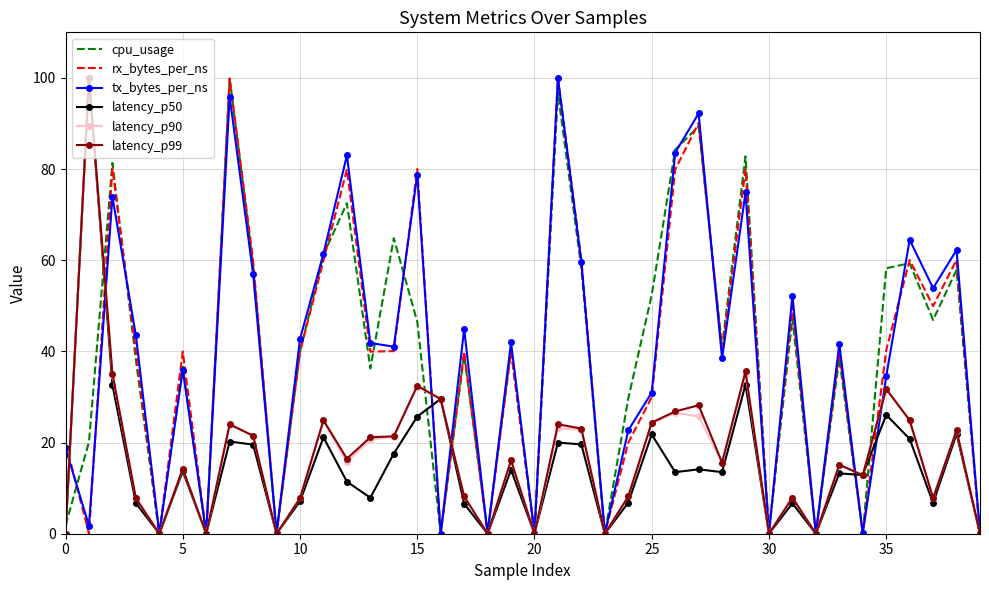

What is the highest value of the latency_p90 series?

100.0